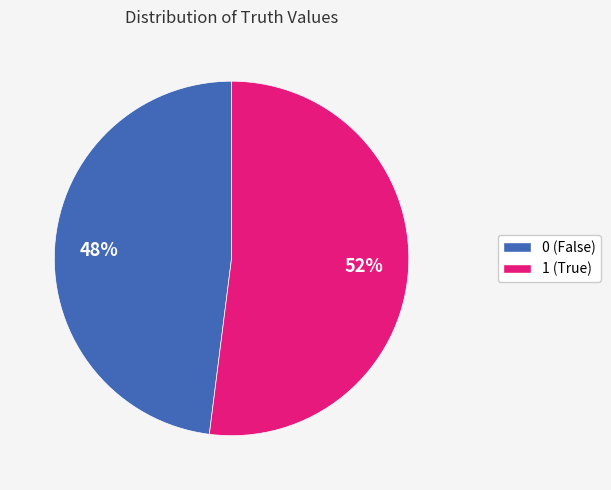

Count the number of slices in the pie.

2